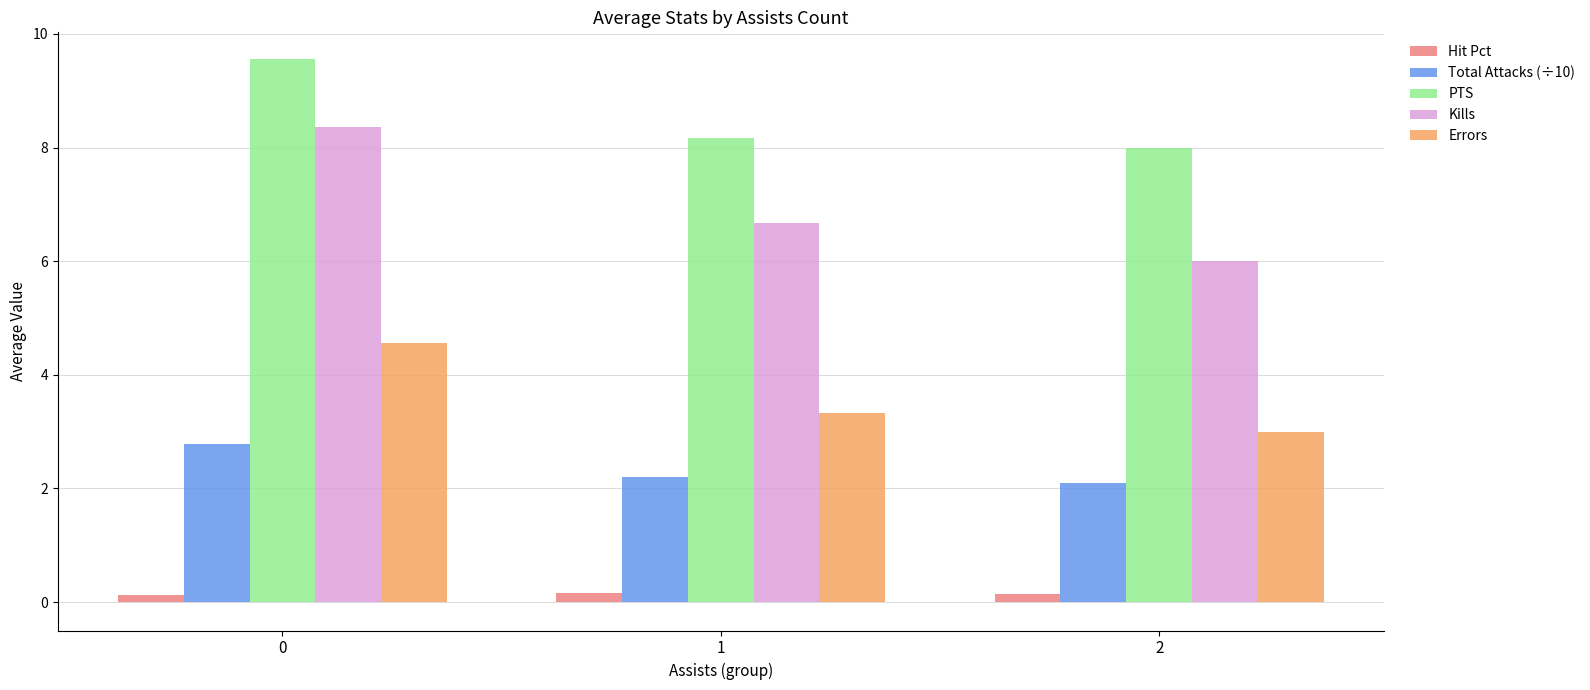

What is the value of the Hit Pct bar at the 2nd from the left?

0.2